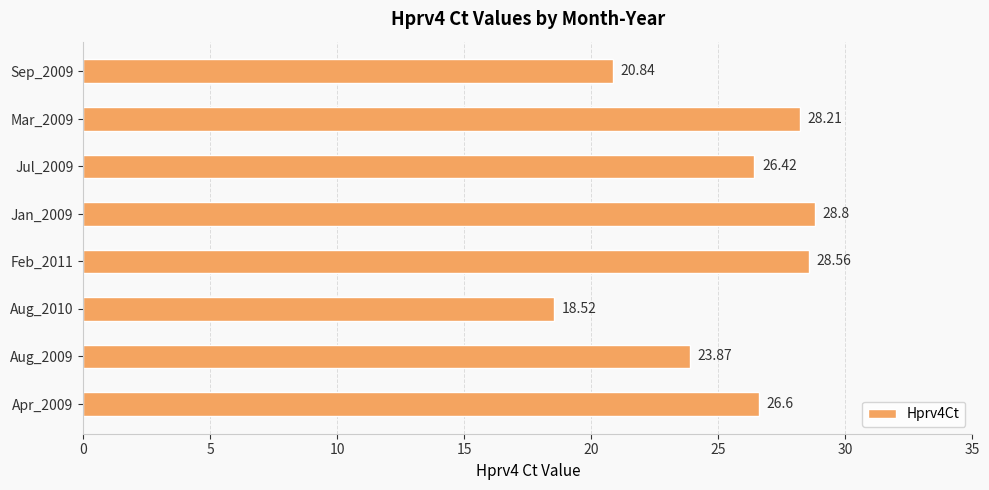

Rank the categories by value from lowest to highest.

Aug_2010, Sep_2009, Aug_2009, Jul_2009, Apr_2009, Mar_2009, Feb_2011, Jan_2009